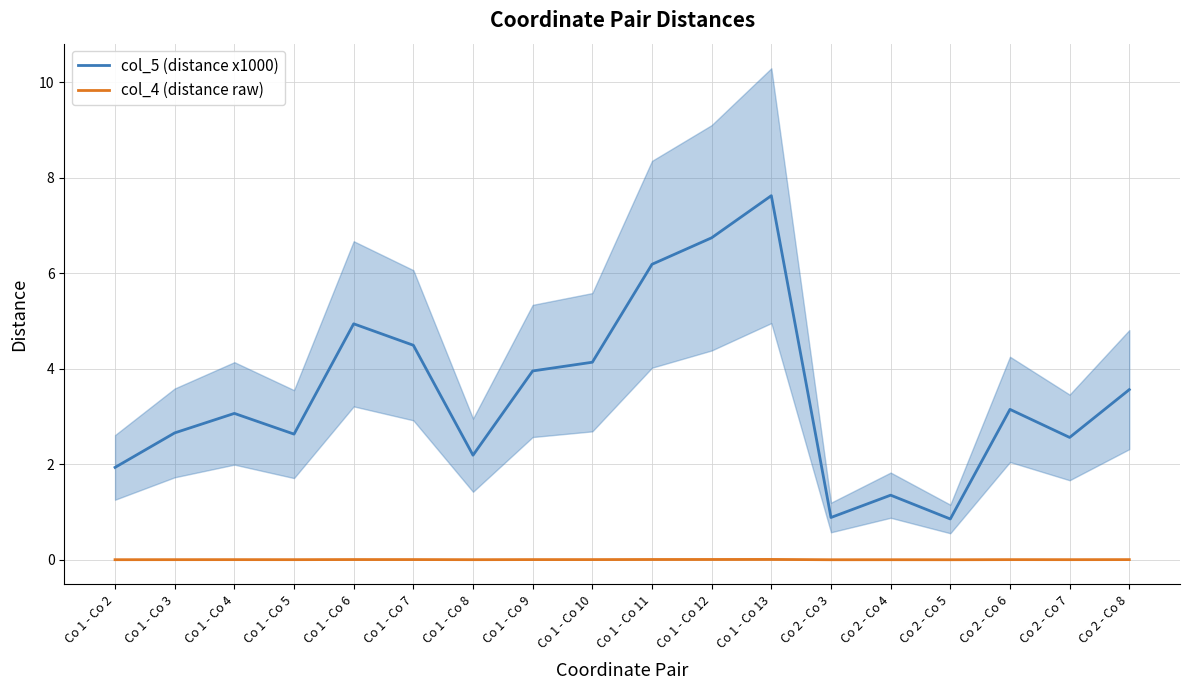

What is the label of the 6th point from the left?

Co 1 - Co 7